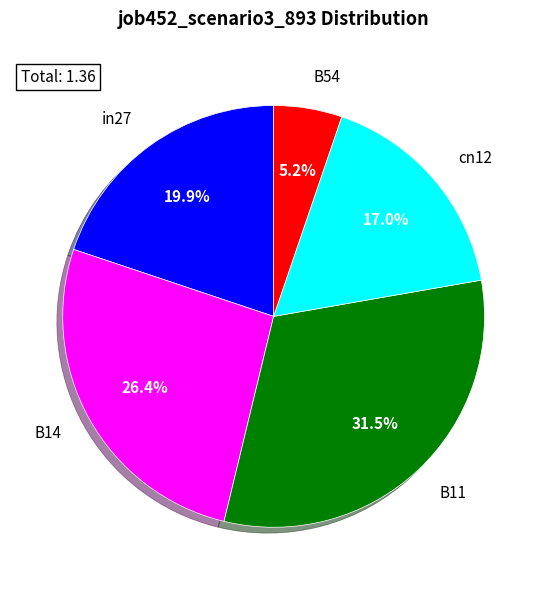

Count the number of slices in the pie.

5